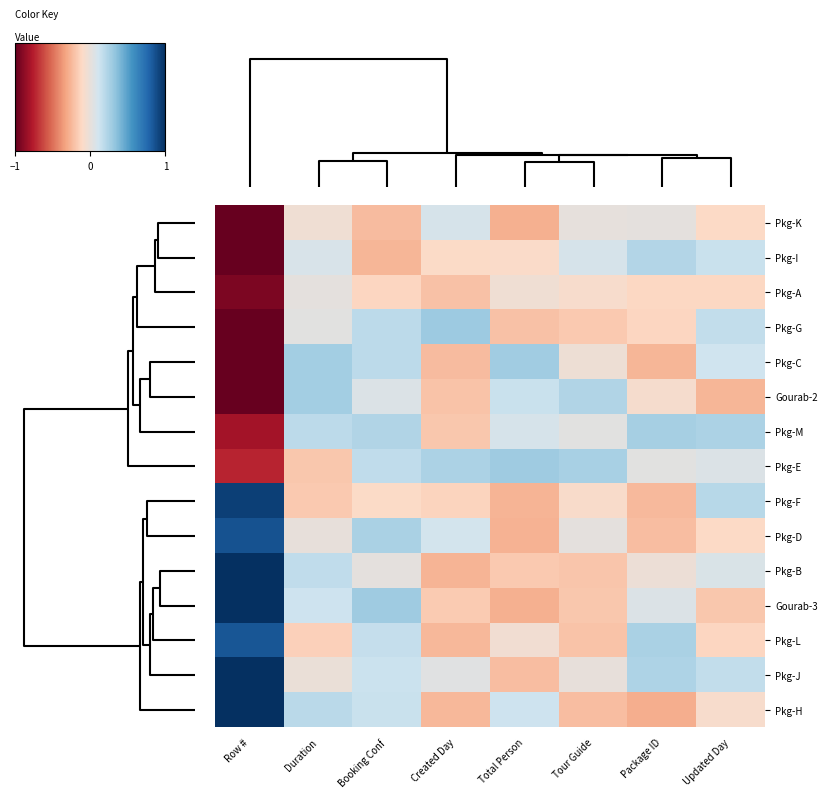

Rank the series by their maximum value, from highest to lowest.

Pkg-B, Gourab-3, Pkg-J, Pkg-H, Pkg-F, Pkg-D, Pkg-L, Pkg-G, Pkg-E, Pkg-C, Gourab-2, Pkg-M, Pkg-I, Pkg-K, Pkg-A